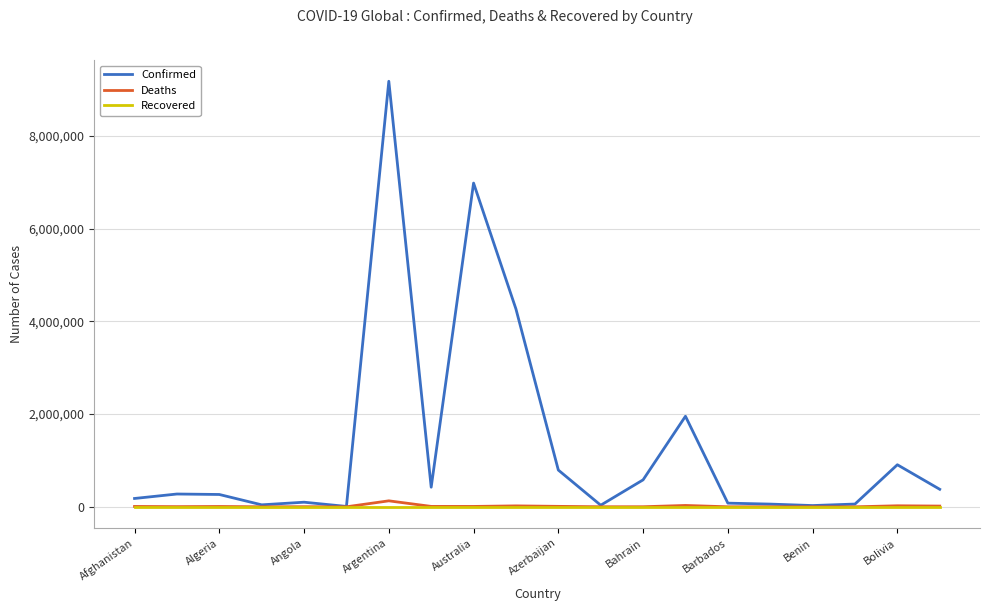

Which series has the largest range (max minus min)?

Confirmed